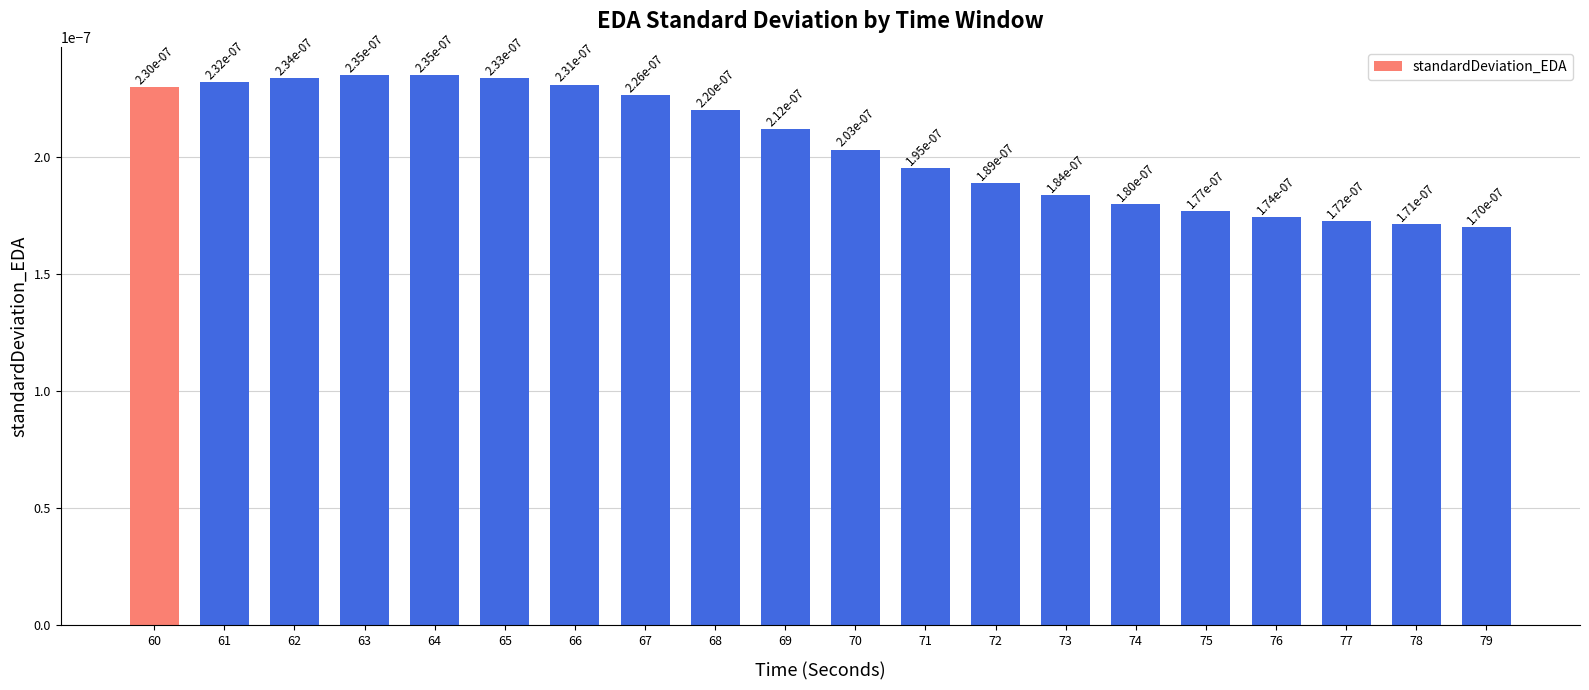

Which label corresponds to the smallest value in the chart?

79